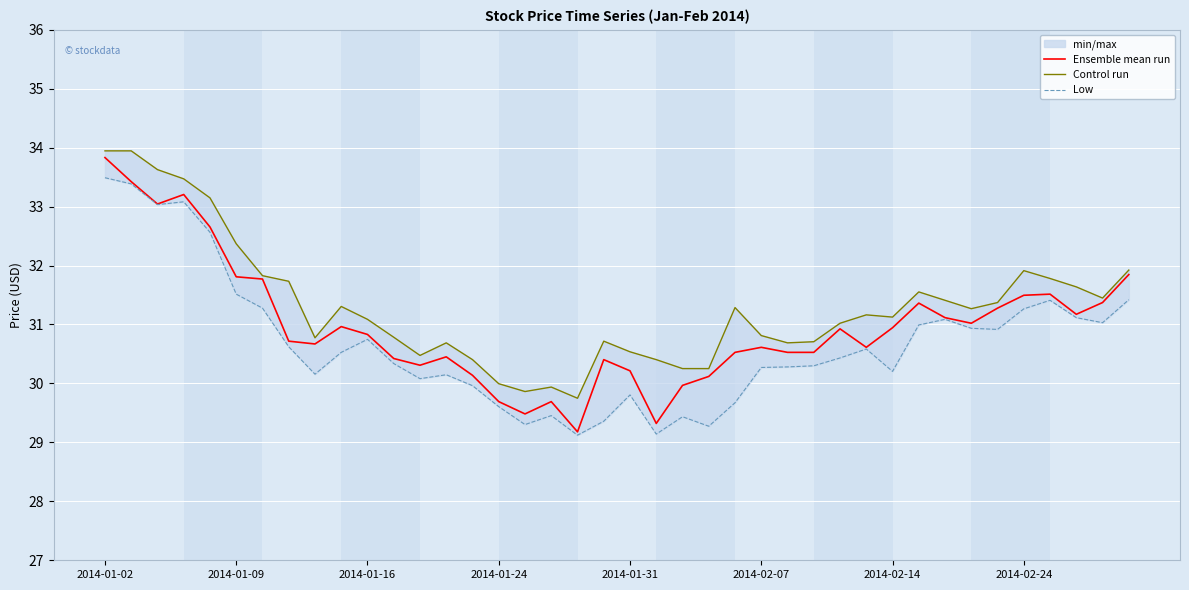

True or false: Ensemble mean run has a value of 30.0 at 22.

True